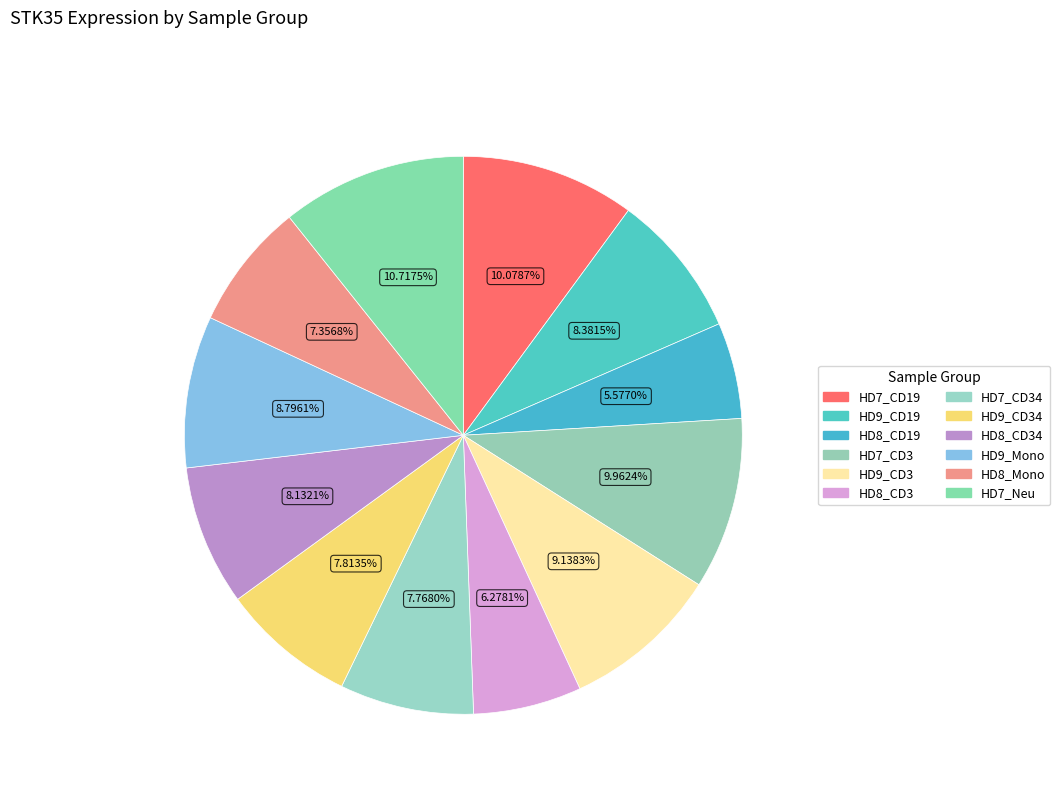

Rank the categories by value from lowest to highest.

HD8_CD19, HD8_CD3, HD8_Mono, HD7_CD34, HD9_CD34, HD8_CD34, HD9_CD19, HD9_Mono, HD9_CD3, HD7_CD3, HD7_CD19, HD7_Neu